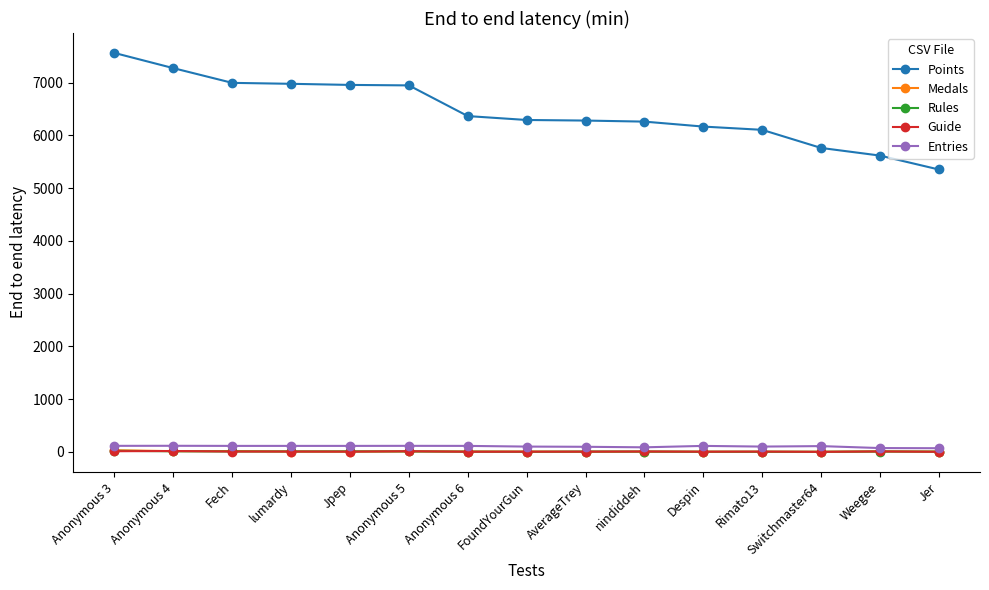

True or false: Medals has a value of 5 at lumardy.

True